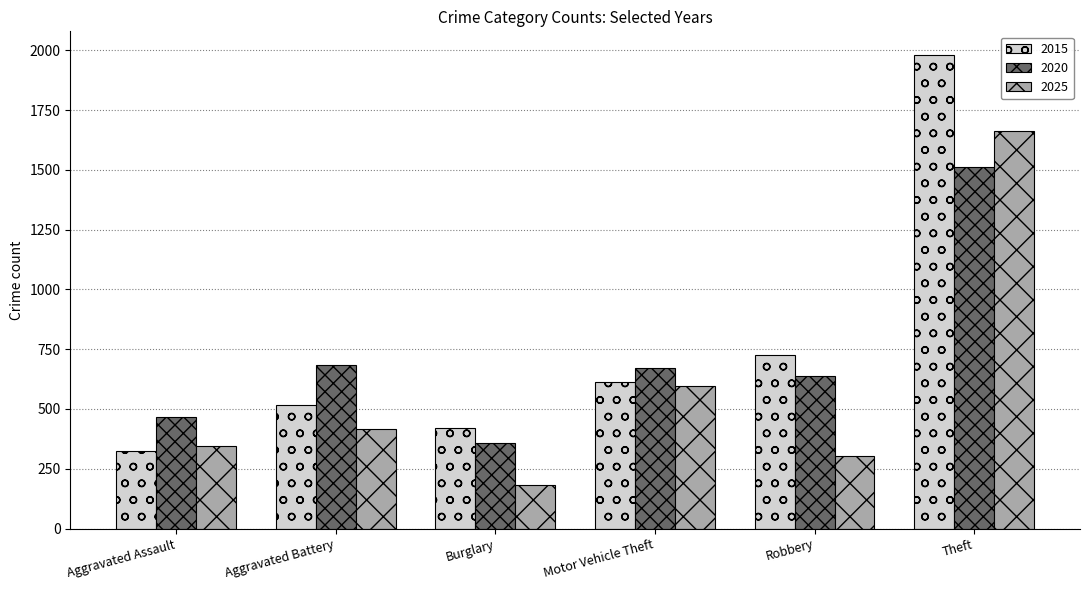

The value of 2020 at Motor Vehicle Theft is 673. True or false?

True